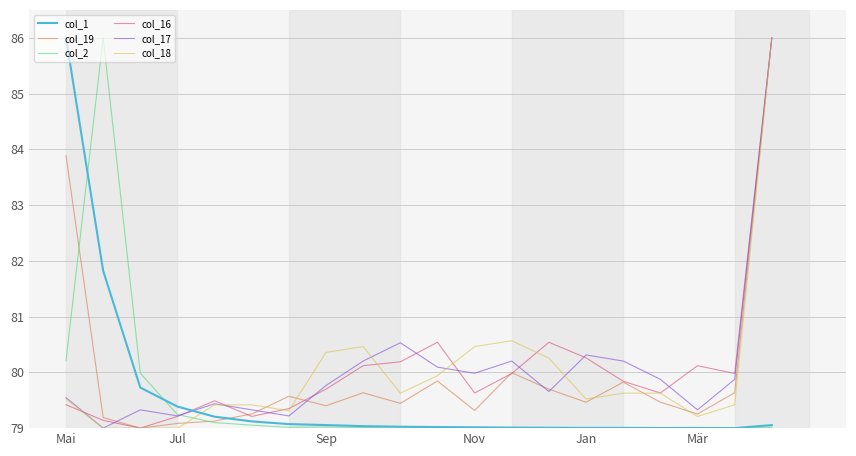

How many times do col_1 and col_18 cross each other?

1